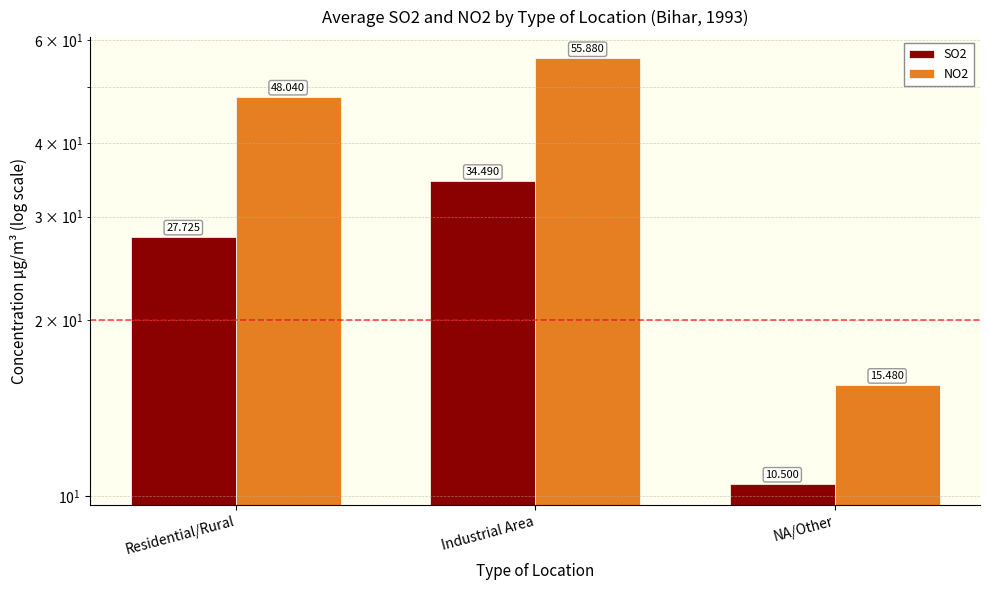

Where does the SO2 series first go above 27?

Residential/Rural